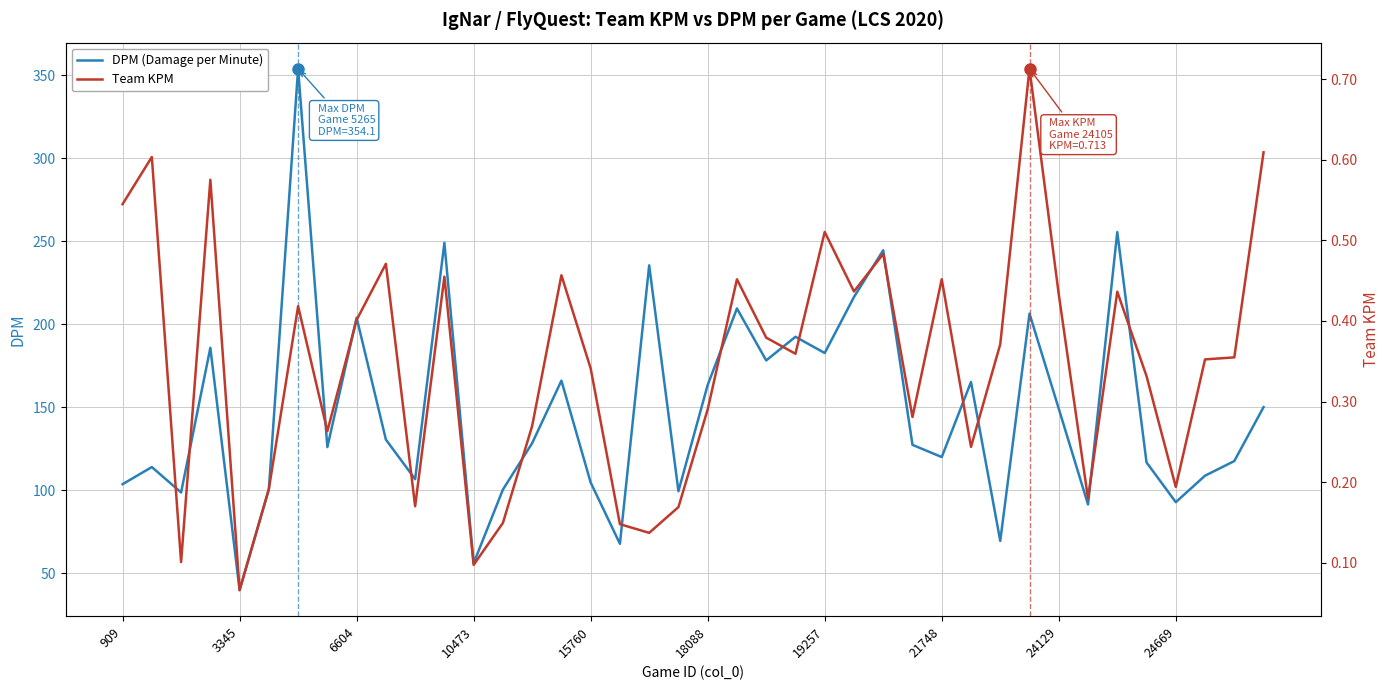

What is the average value of the Team KPM series?

0.3